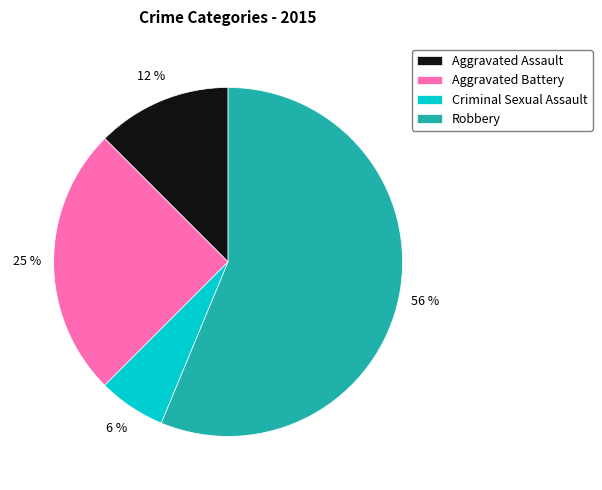

Between Criminal Sexual Assault and Robbery, which is larger?

Robbery